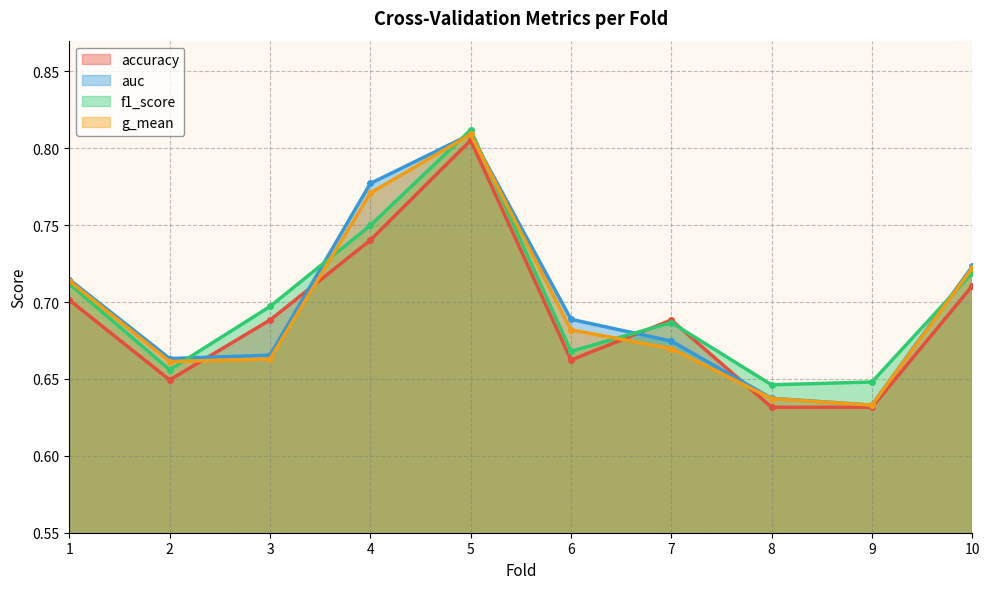

How many lines are shown in the chart?

4